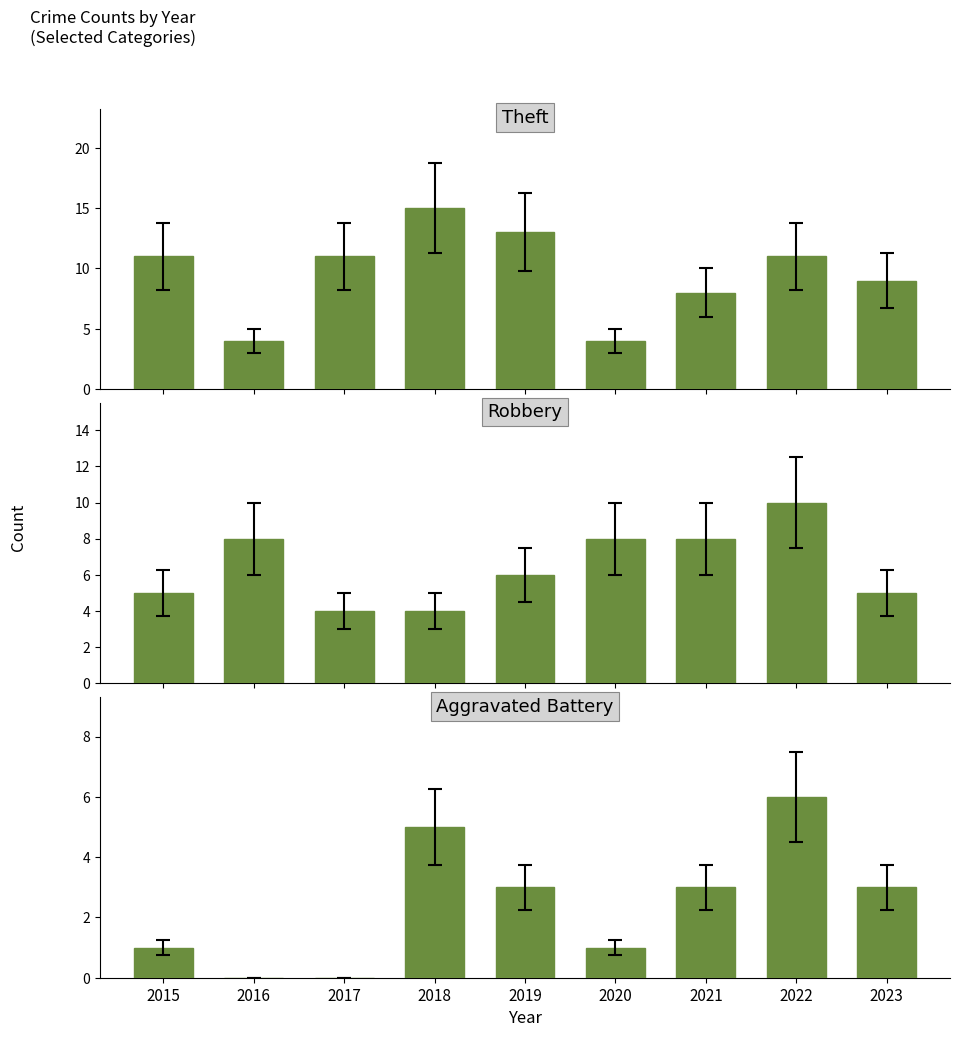

At which category is the sum across all series the highest?

2022